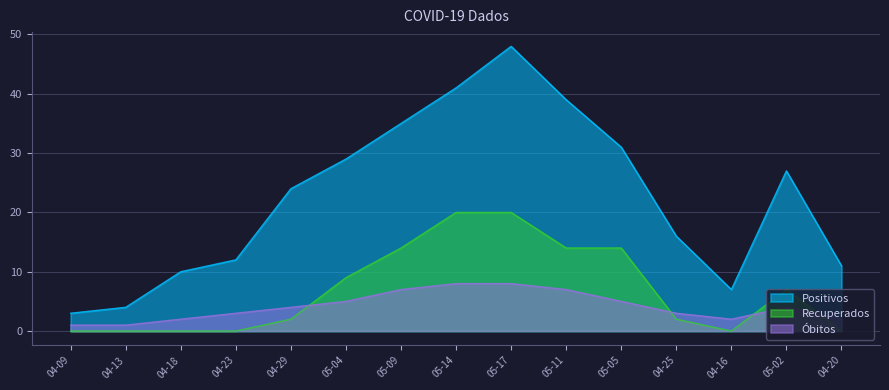

What is the lowest value of the Óbitos series?

1